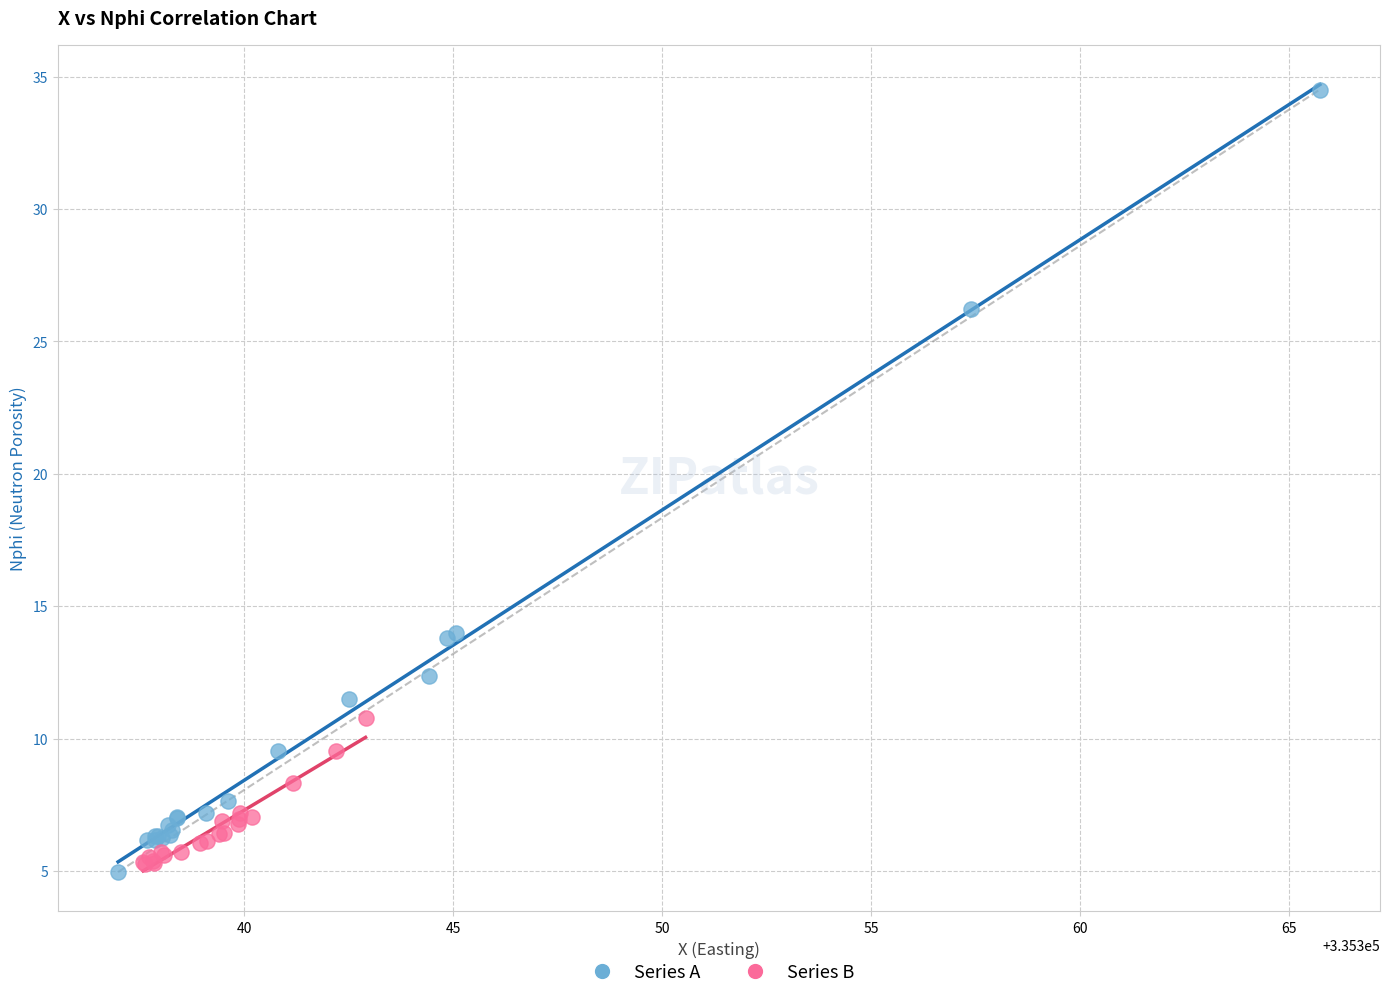

Which series reaches the maximum Y coordinate?

Series A